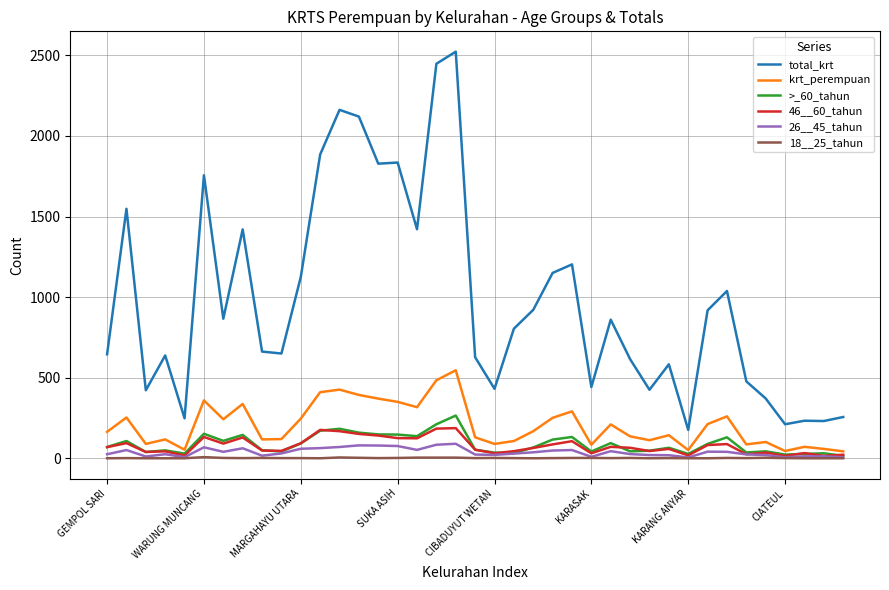

How many lines are shown in the chart?

6